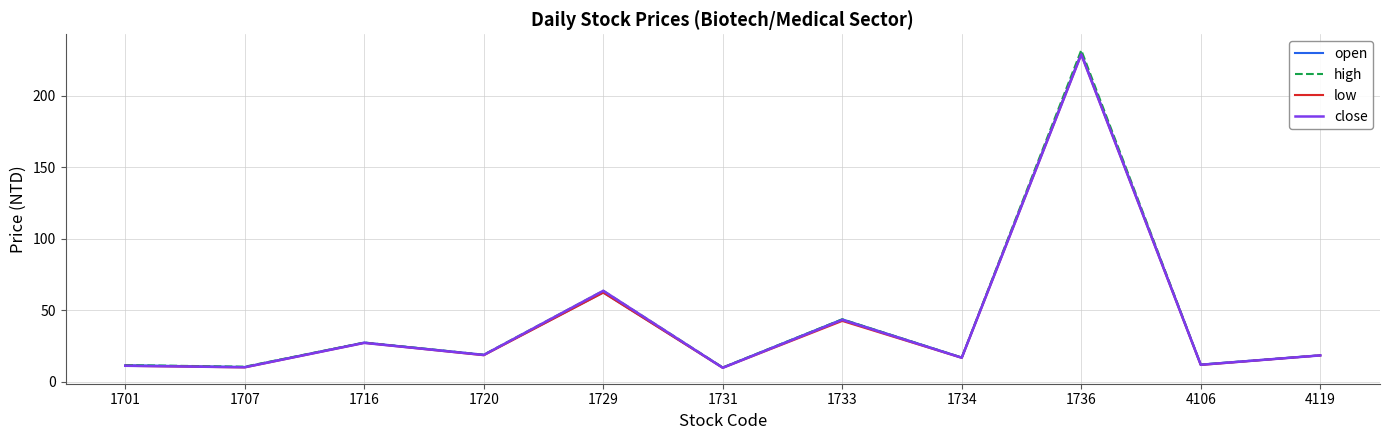

What is the minimum value shown in the chart?

9.8